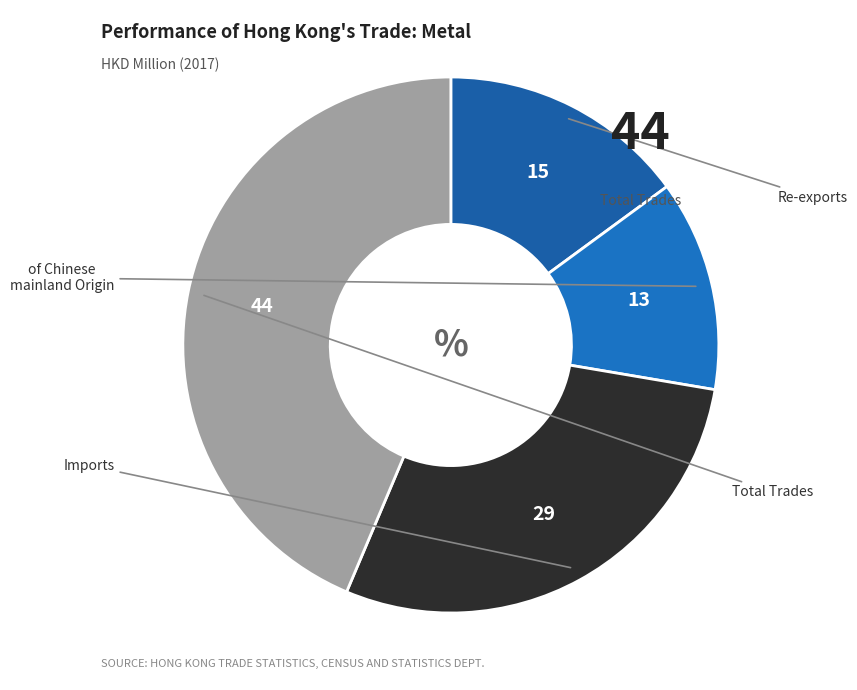

Count the number of slices in the pie.

4